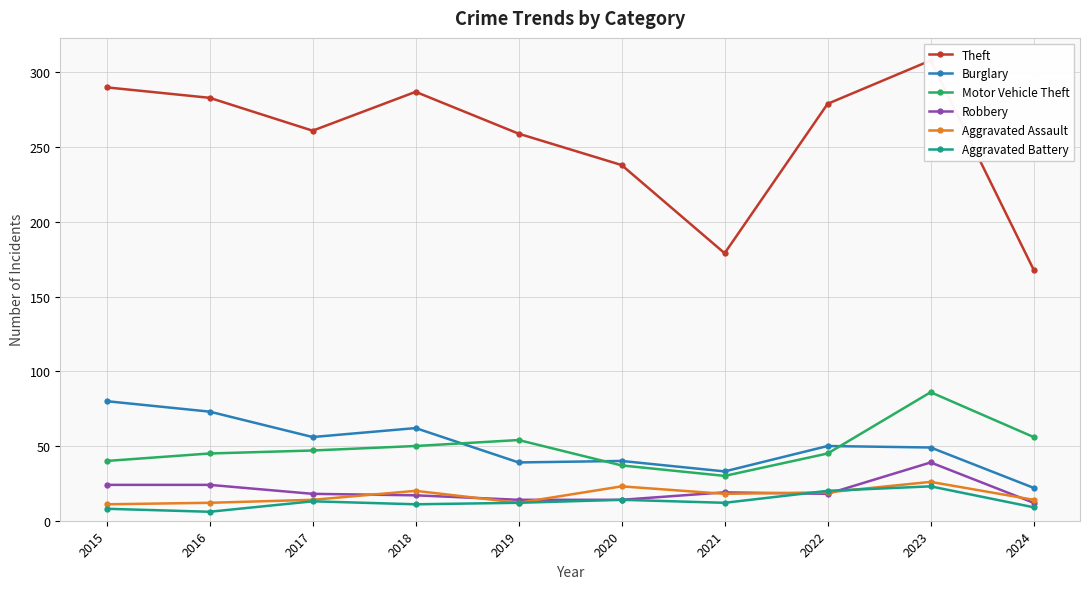

True or false: Aggravated Assault has more than 2 points higher than both neighbors.

True